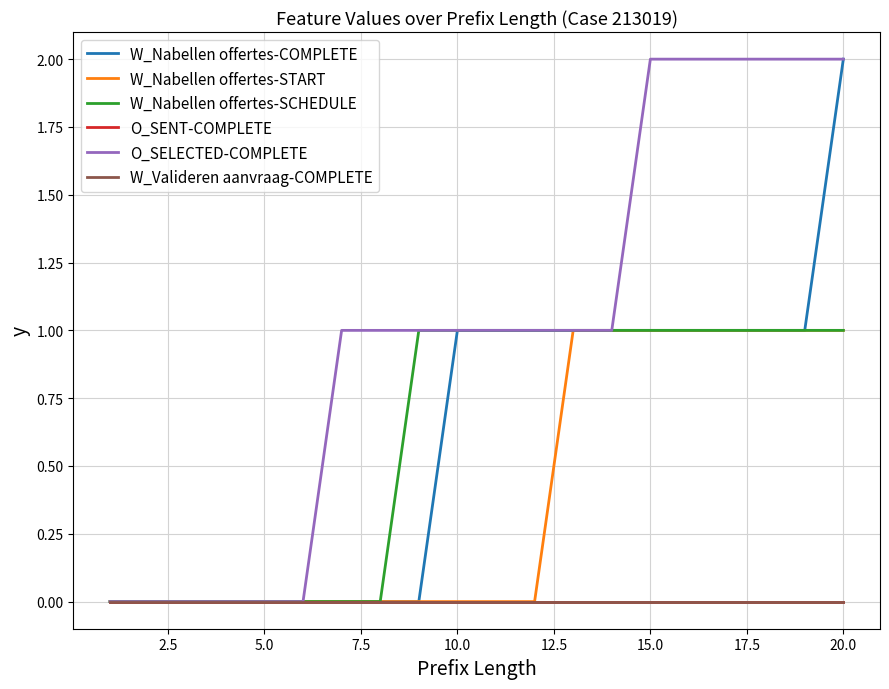

Is this an area chart (filled region under the line)?

No